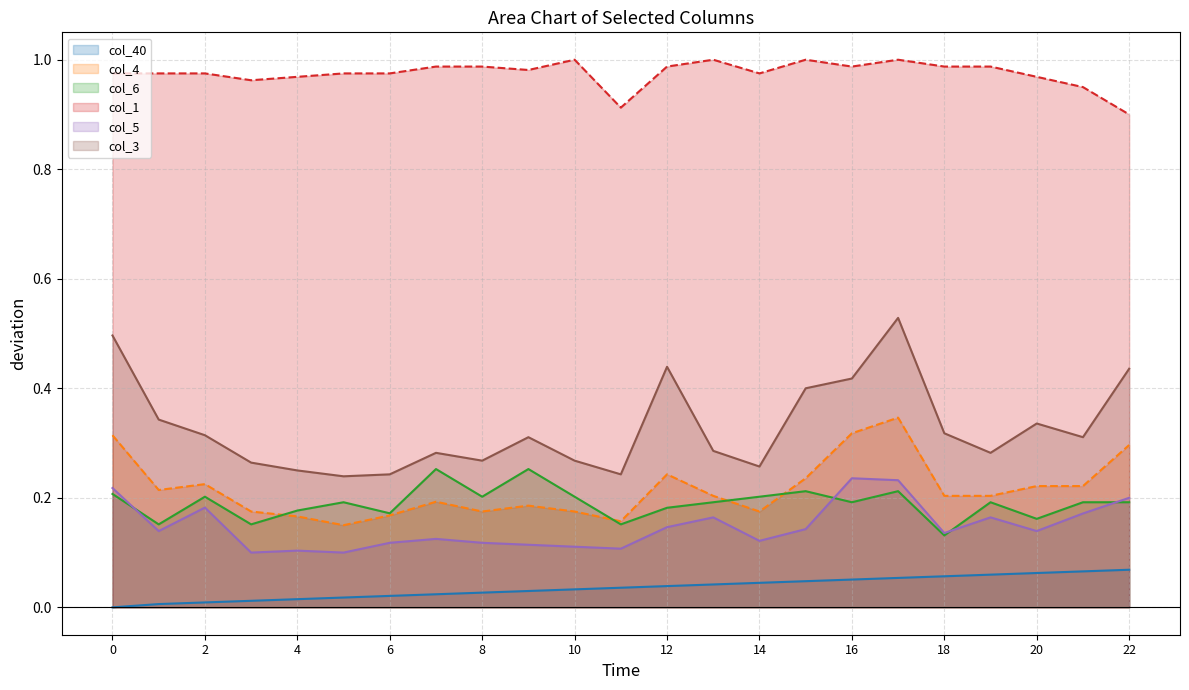

The value of col_5 line at 16 is 0.1. True or false?

False